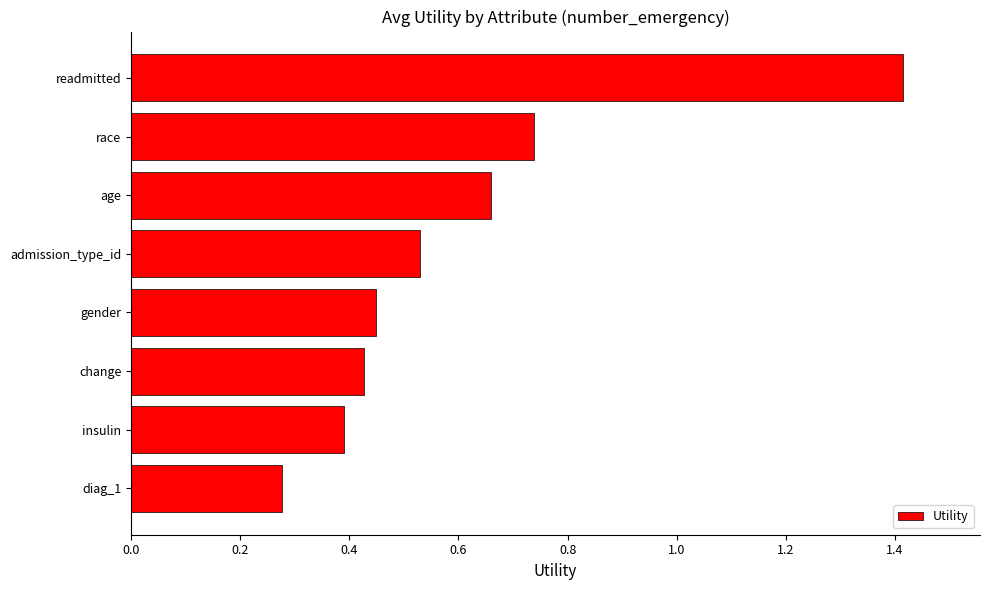

What is the sum of all values?

4.9